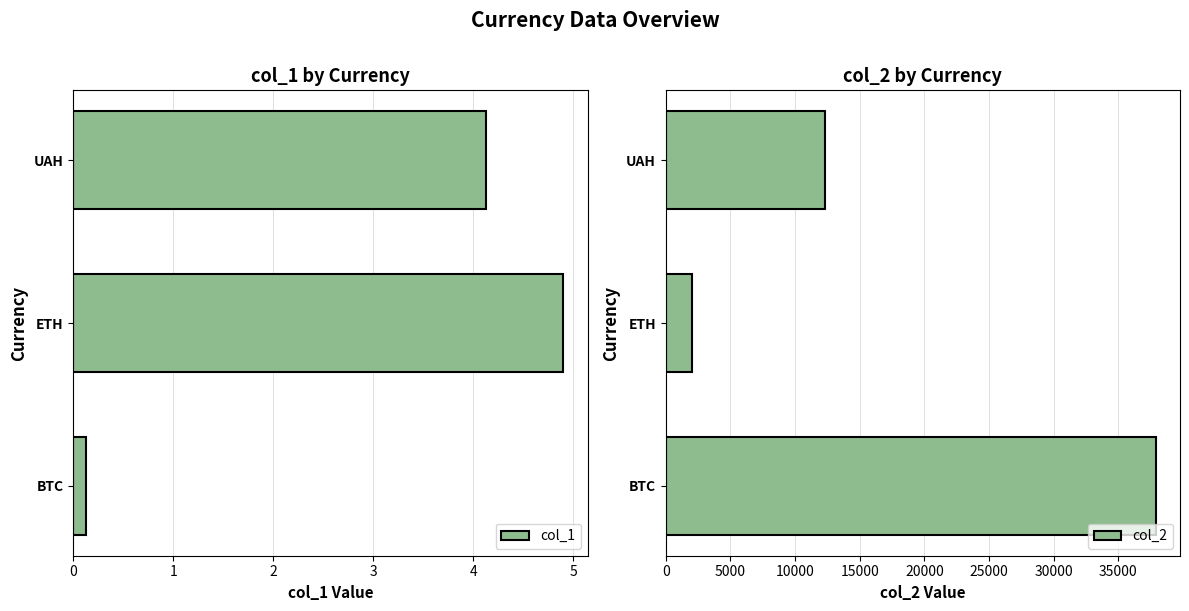

What is the value of the col_1 bar at the 3rd from the left?

4.1